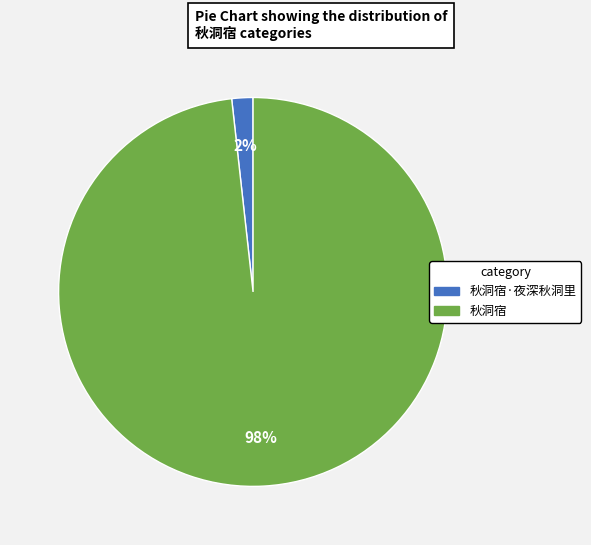

Is there a majority slice in this chart?

Yes